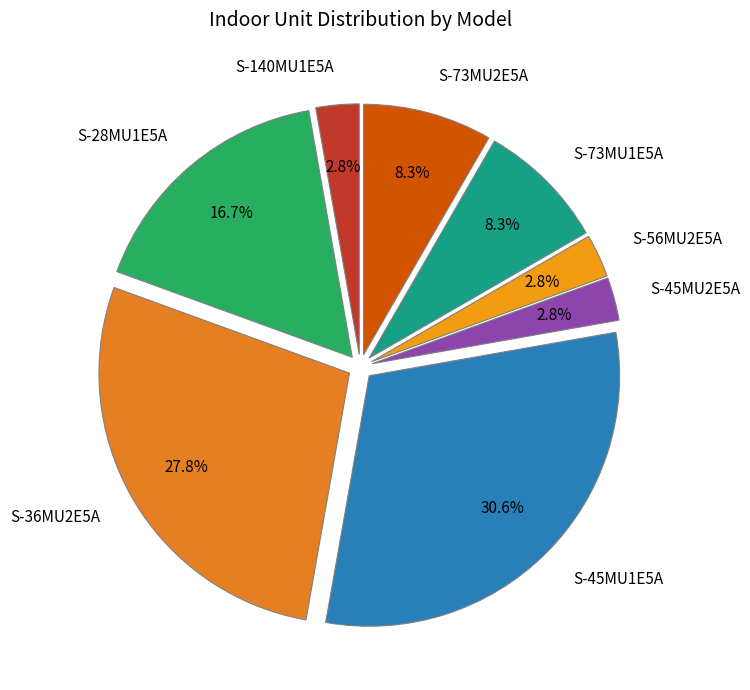

To the nearest percent, what is the difference between the largest and smallest slice percentages?

28%